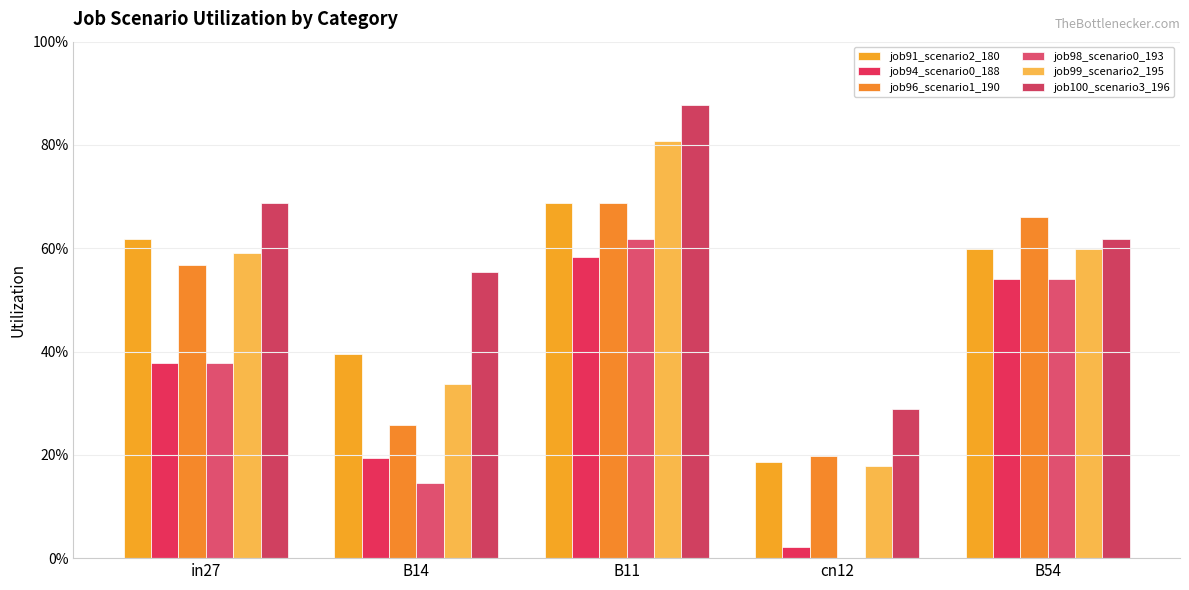

Does the chart contain stacked bars?

No